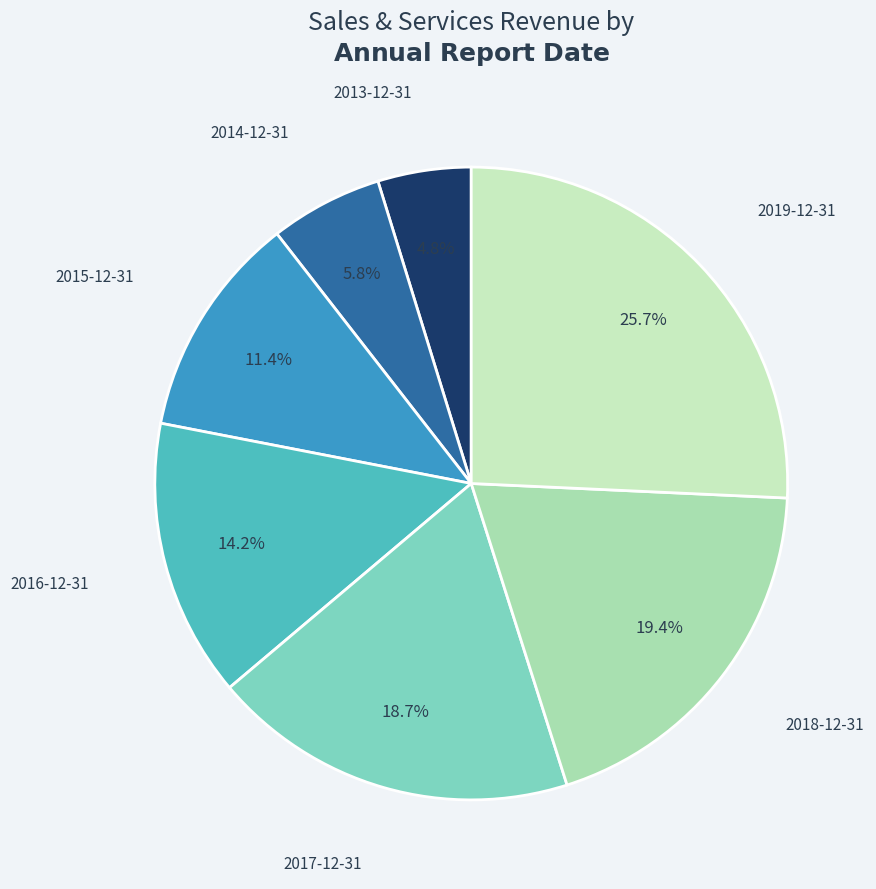

Which slice is the largest?

2019-12-31